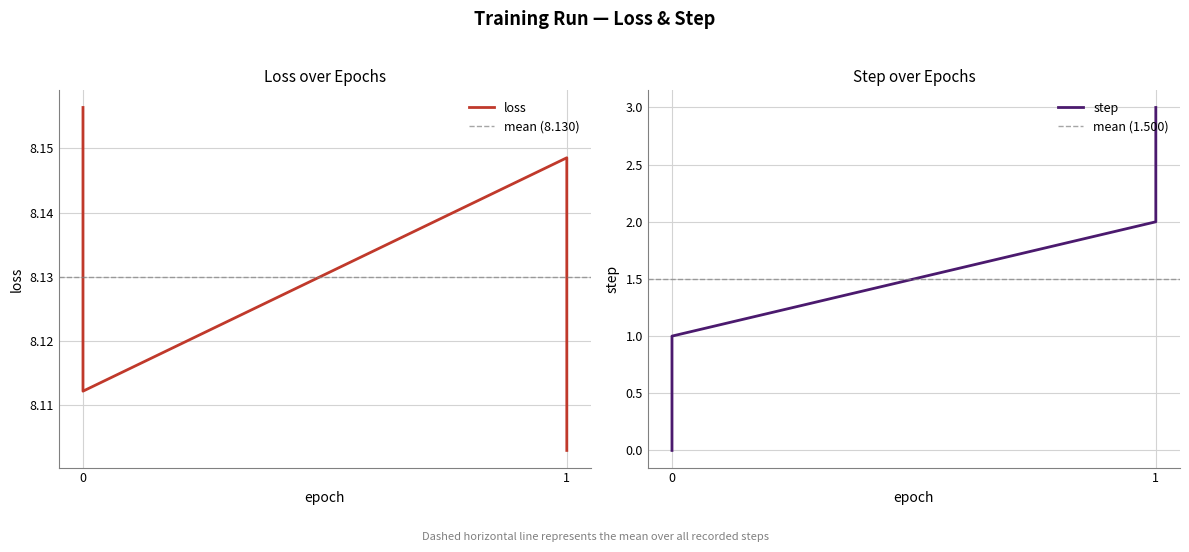

At how many categories does at least one series exceed 6?

4